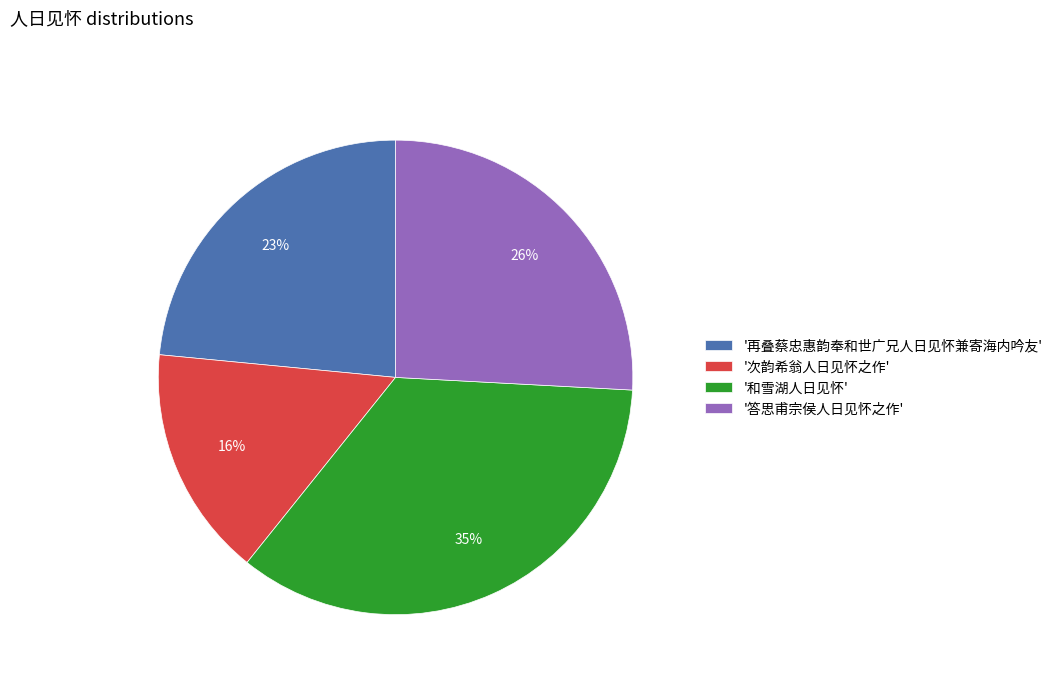

Approximately how many times larger is the value at '再叠蔡忠惠韵奉和世广兄人日见怀兼寄海内吟友' compared to '和雪湖人日见怀'?

0.7